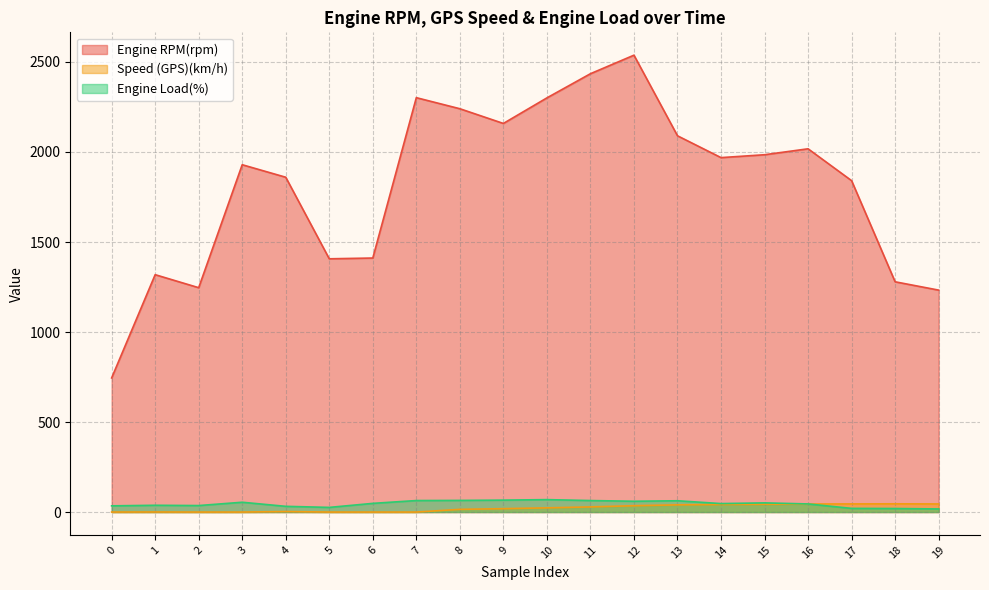

Which label corresponds to the smallest value in the chart?

2